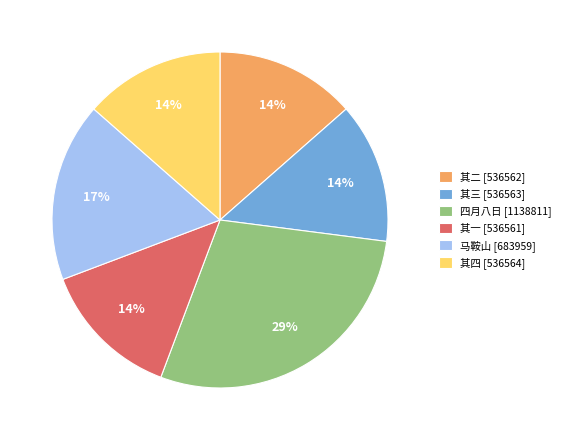

Is there any slice that represents more than half of the pie?

No